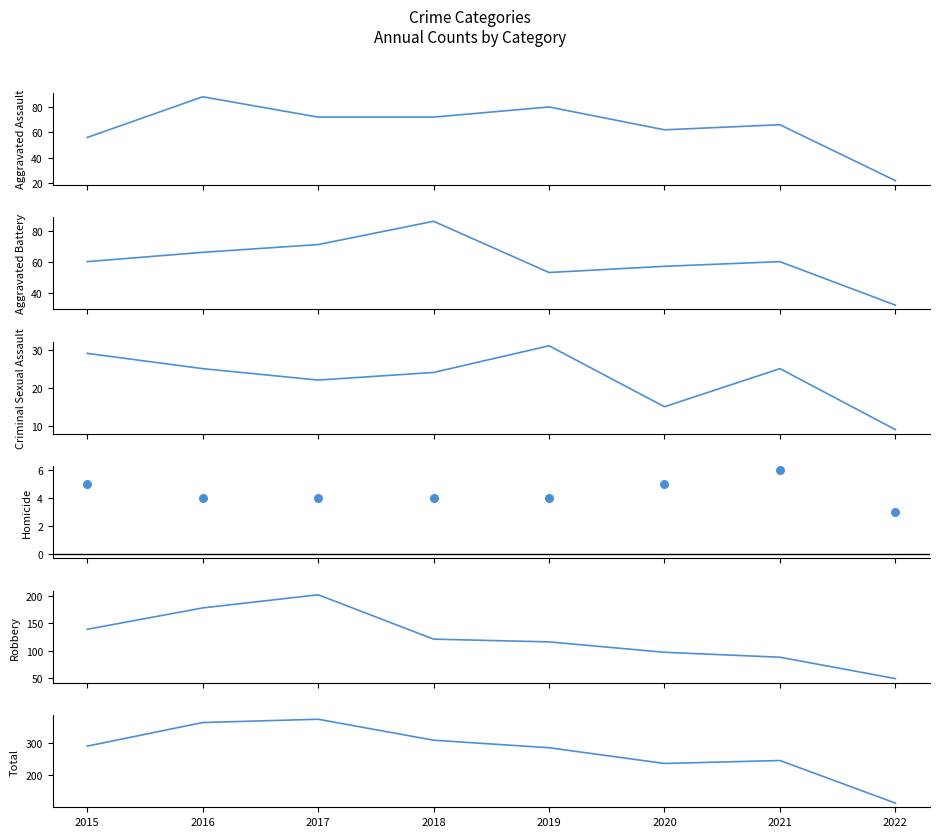

What is the total value across all series at 2020?

472